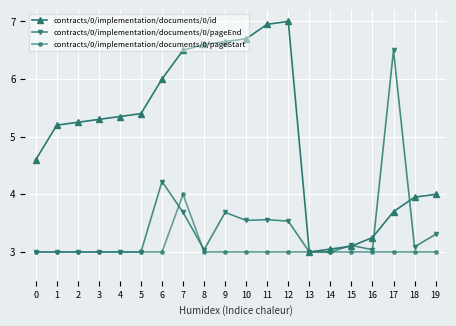

At which label does contracts/0/implementation/documents/0/pageStart reach its peak?

7